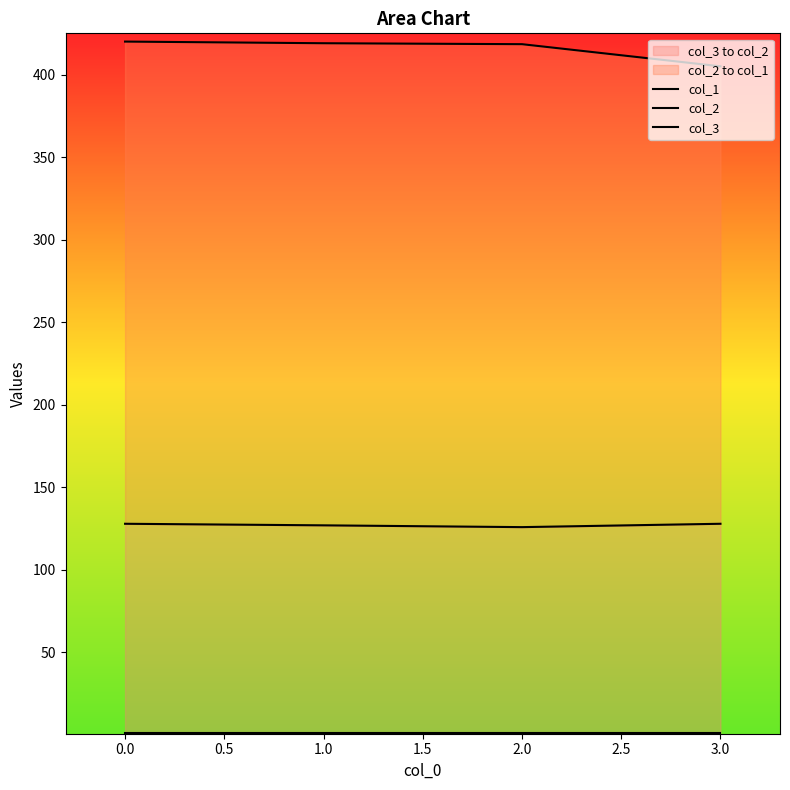

At how many categories does at least one series exceed 22?

4